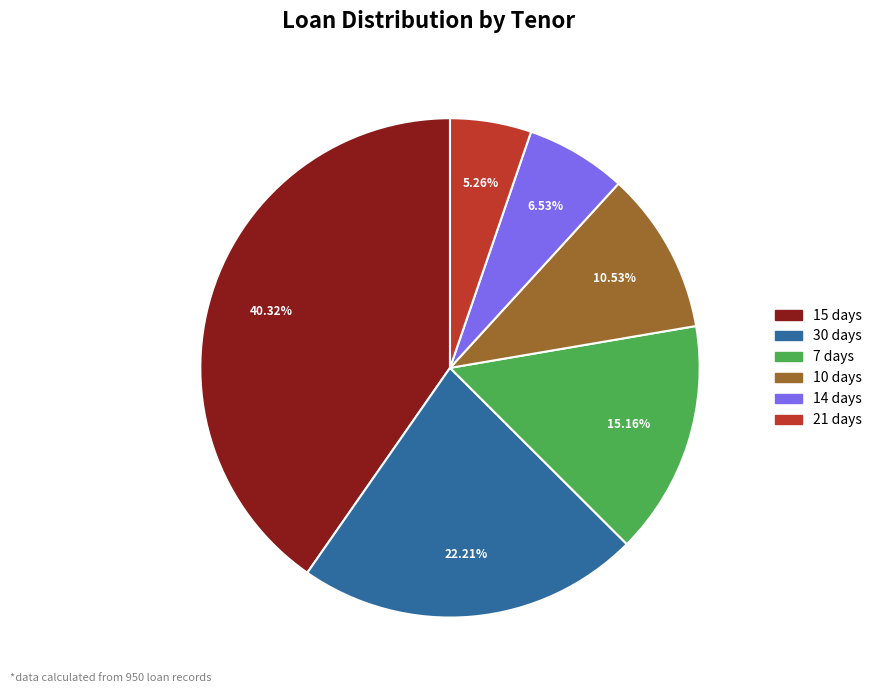

Count the number of slices in the pie.

6